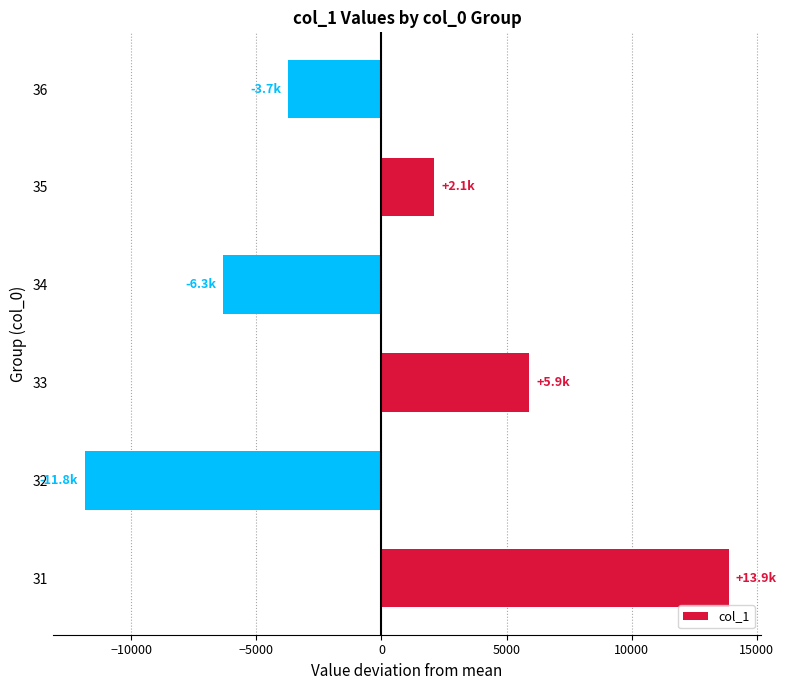

What is the minimum value shown in the chart?

-11837.9